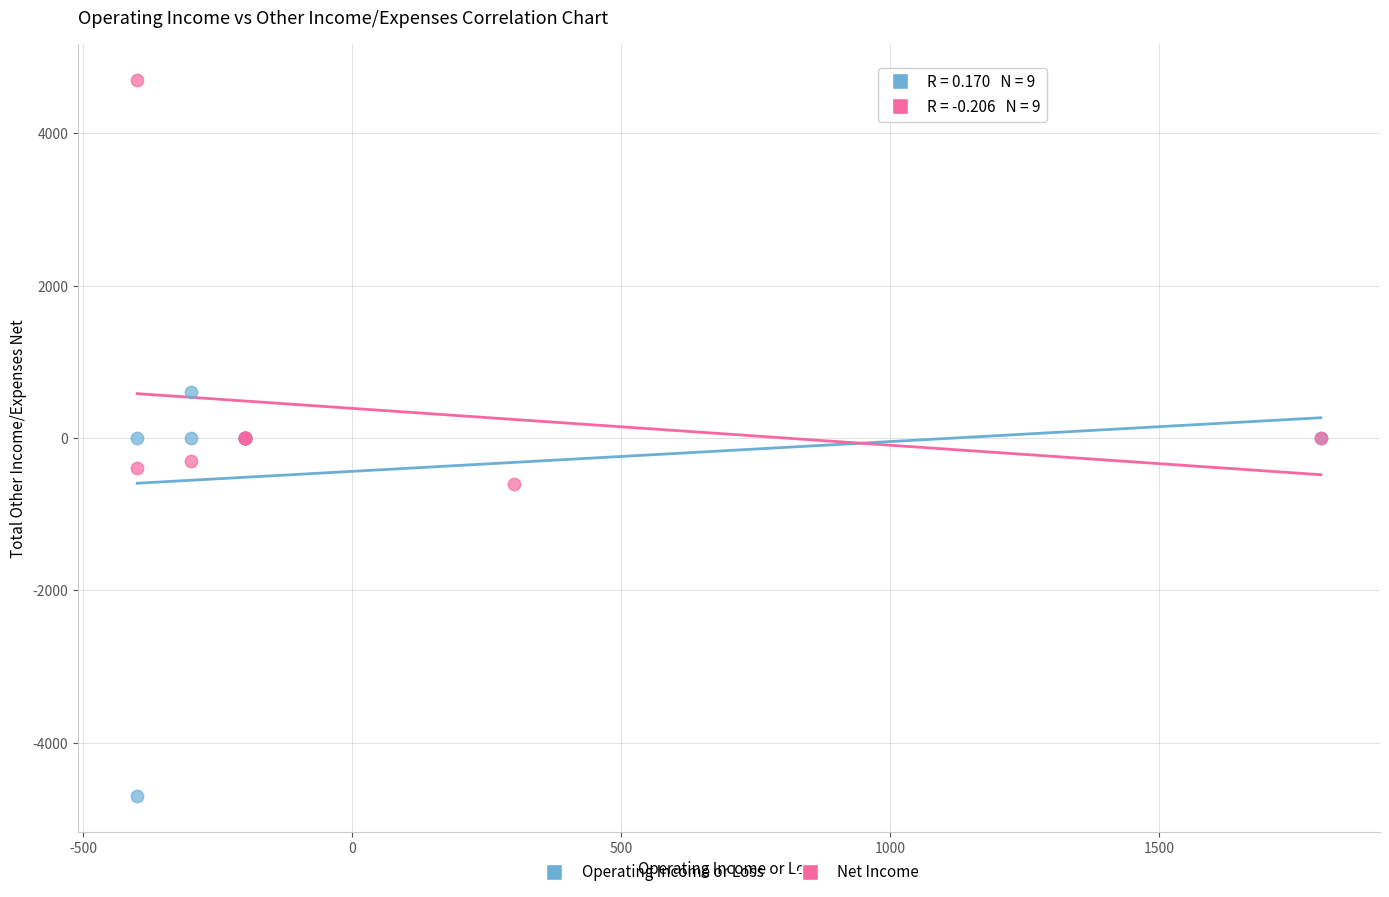

Which series contains the lowest Y value?

Operating Income or Loss